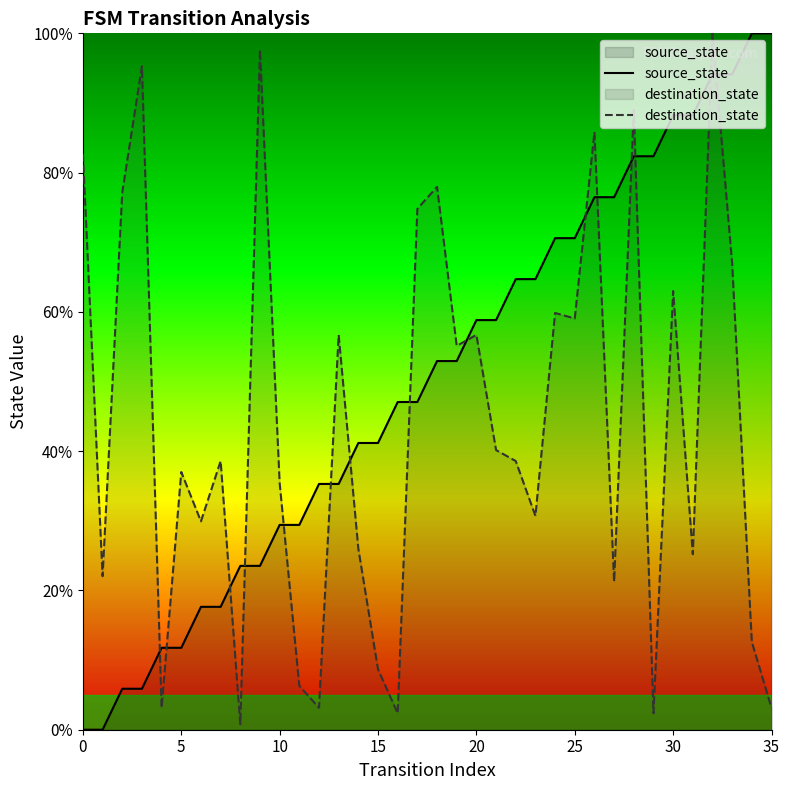

Between 12 and 13, which is larger?

12